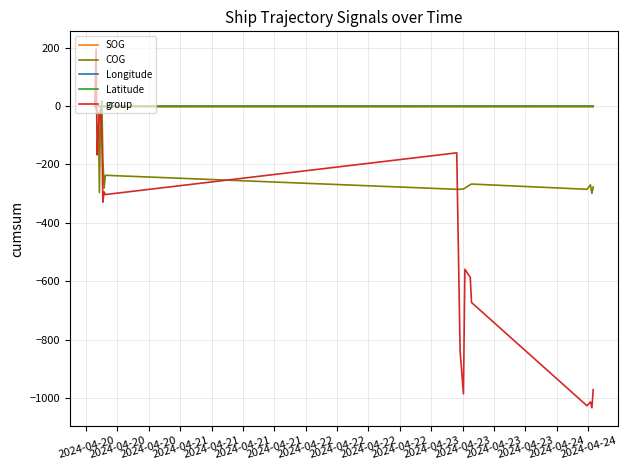

Which series has the widest spread of values?

group